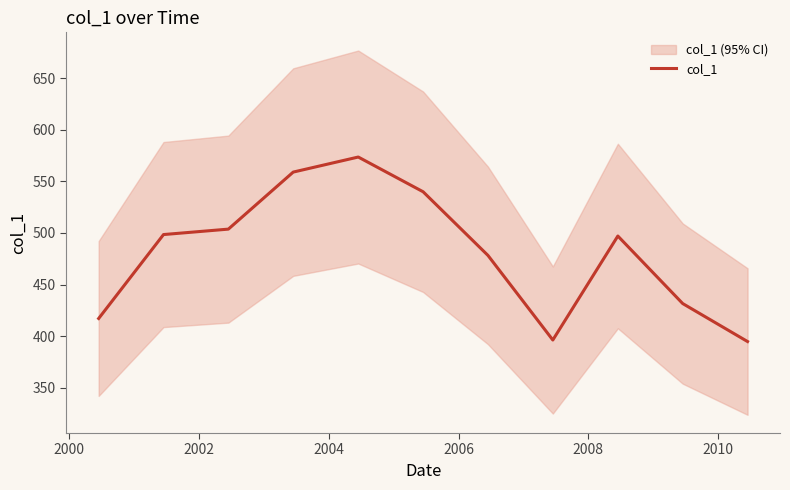

Does the chart display data point markers on the line(s)?

No